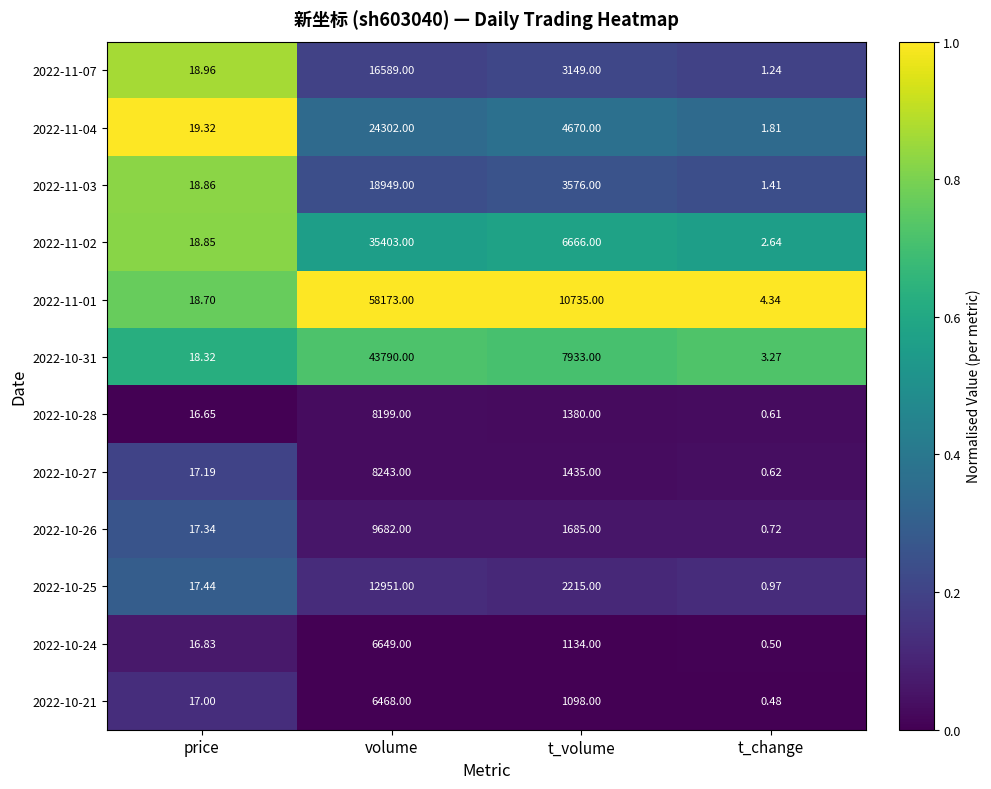

At which category is the sum across all series the highest?

volume